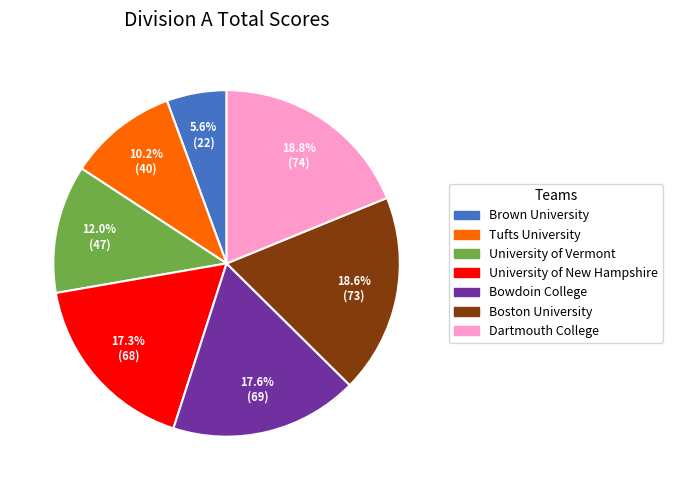

How many segments does this pie chart have?

7